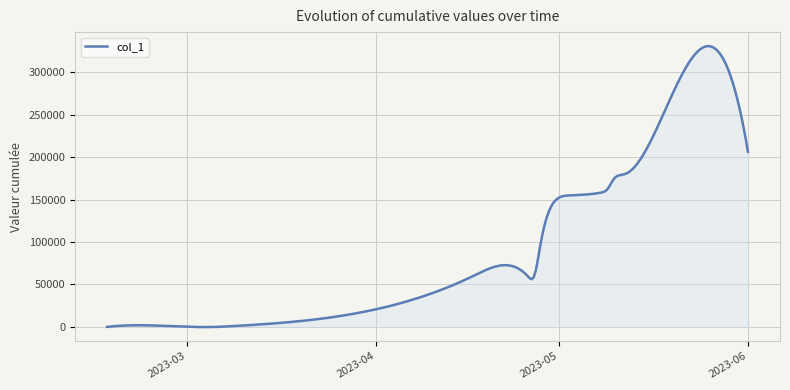

What is the difference between the maximum and minimum values?

330867.6